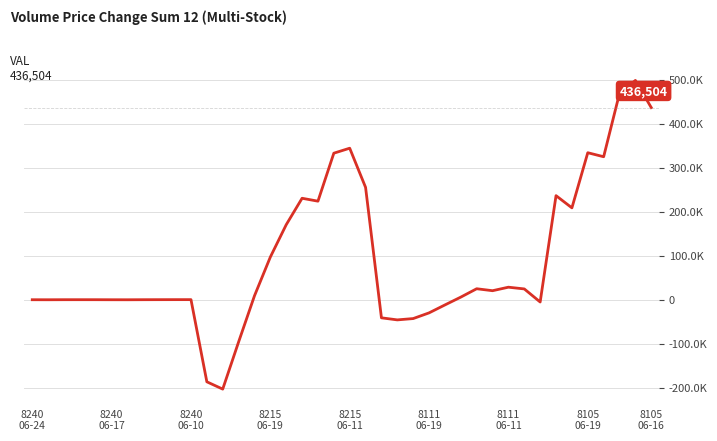

Does the chart have visible grid lines?

Yes